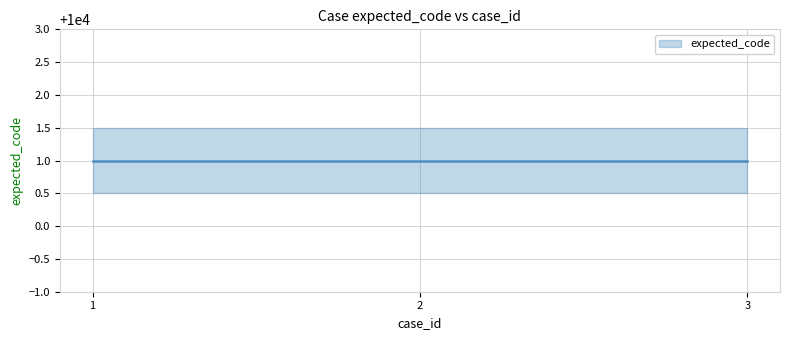

Count the number of categories in the chart.

3